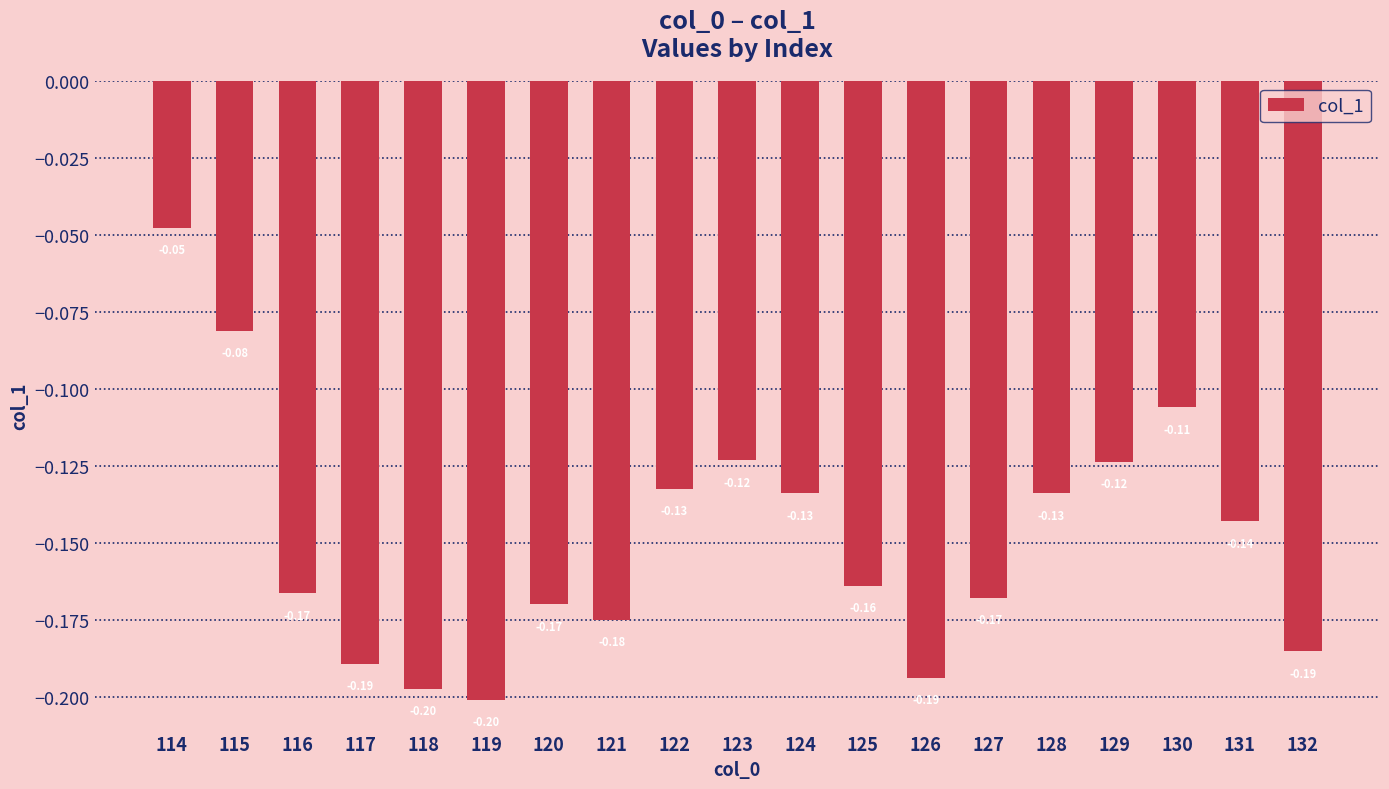

Between 120 and 127, which is larger?

127